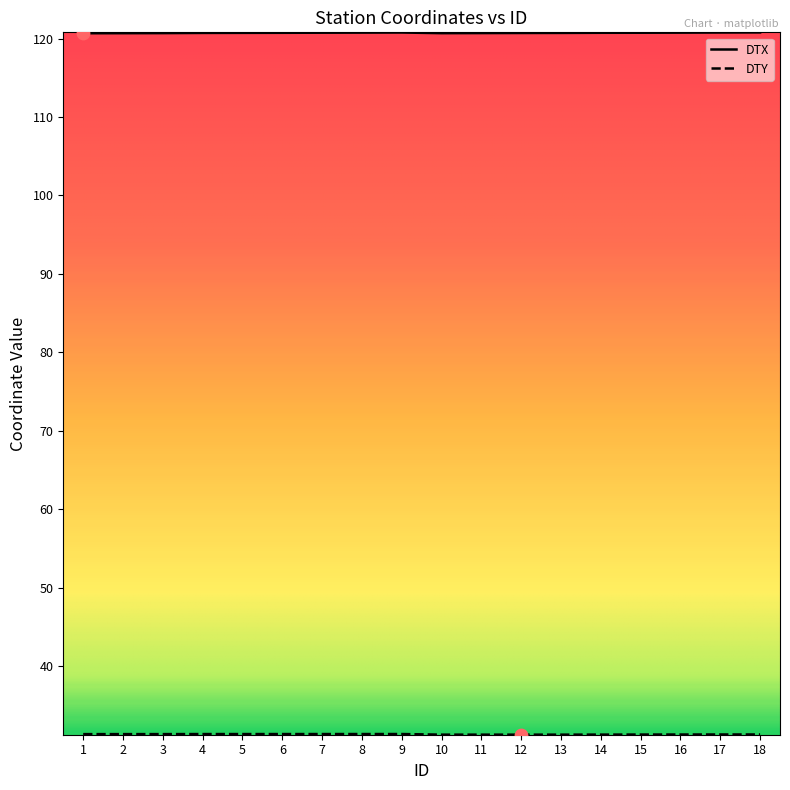

Which series has the largest total across all categories?

DTX